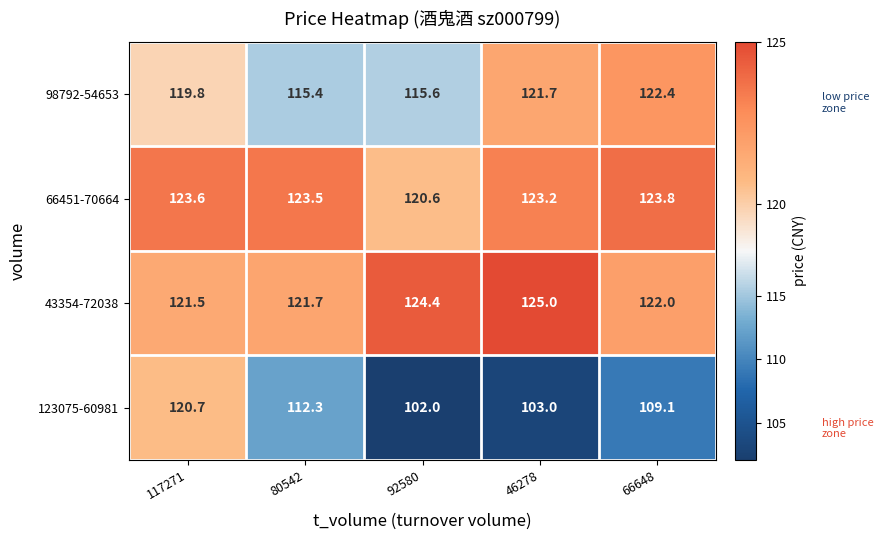

The value of 98792-54653 at 92580 is 115.6. True or false?

True